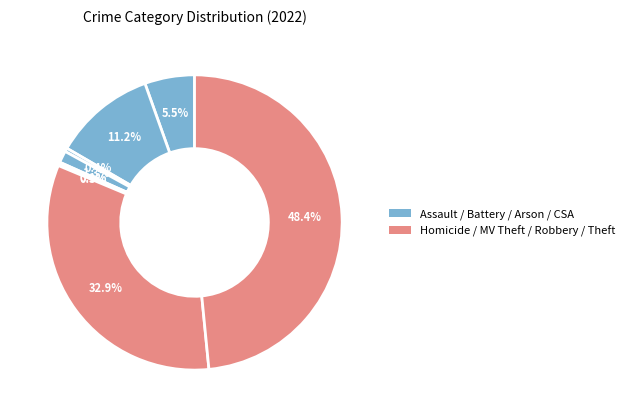

What is the smallest slice in the pie chart?

Homicide